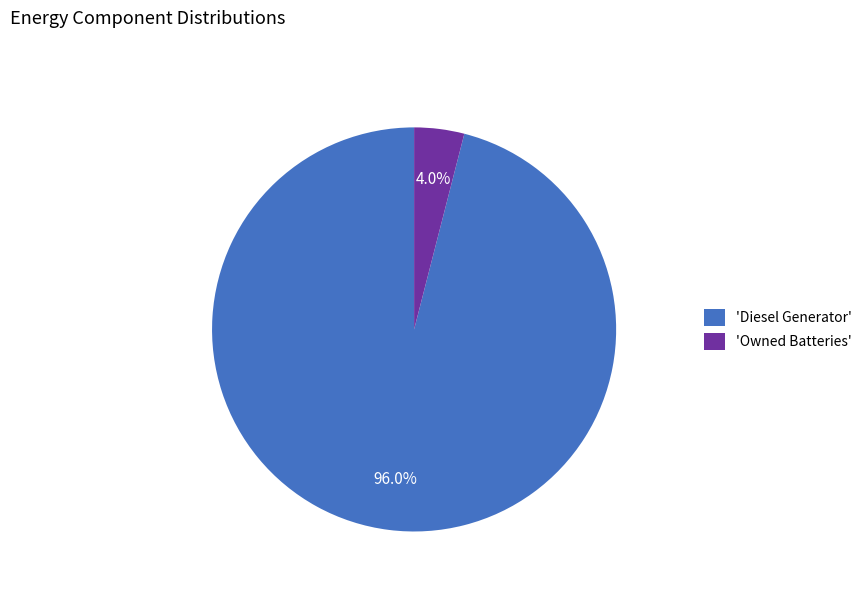

Does any single category account for the majority?

Yes